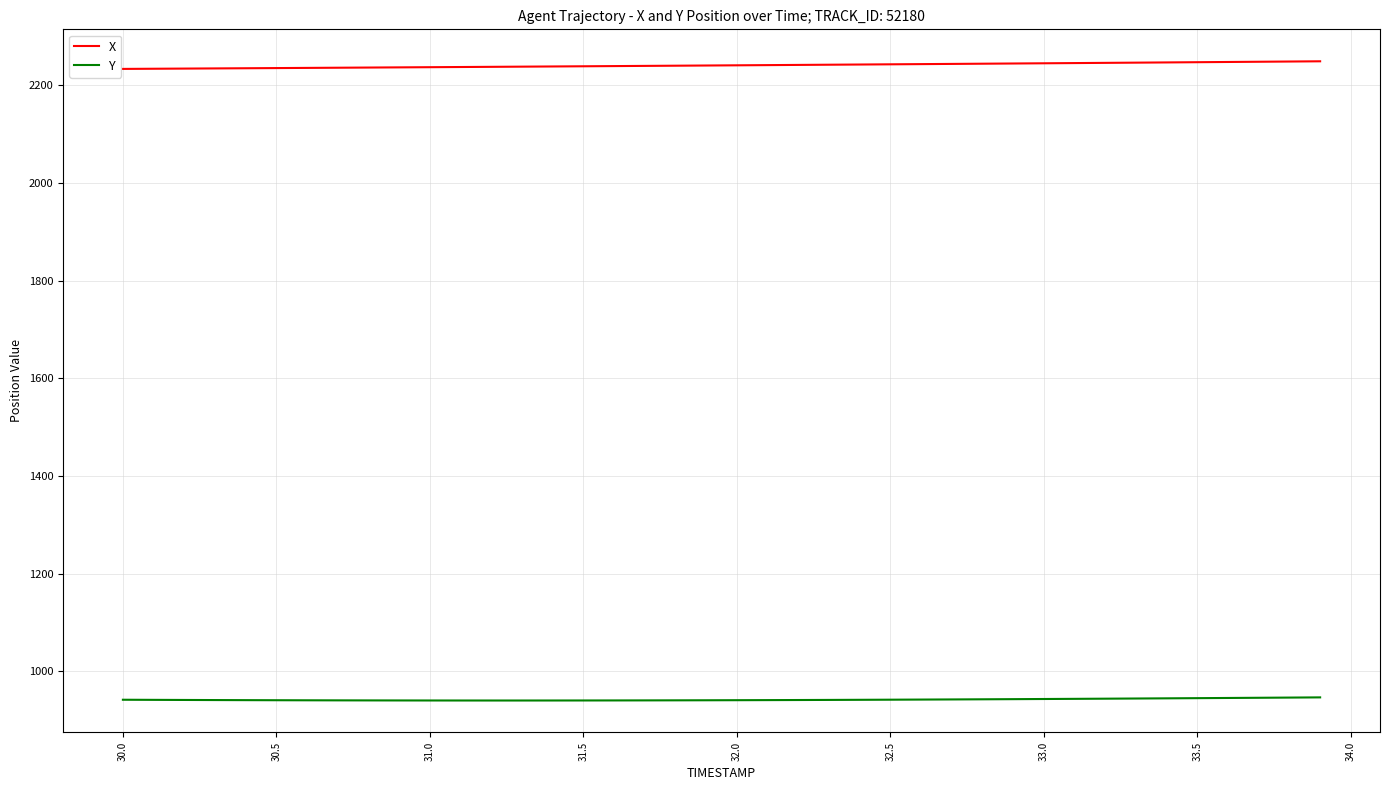

Count the number of data series in this chart.

2